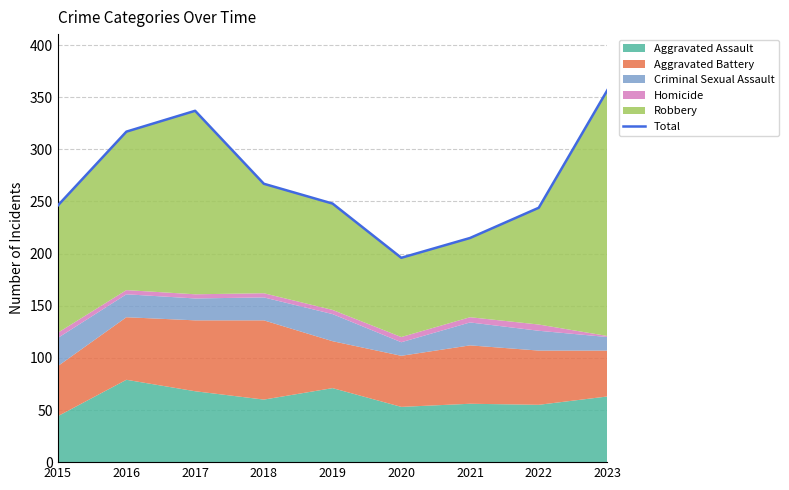

Where is the first local maximum?

2017